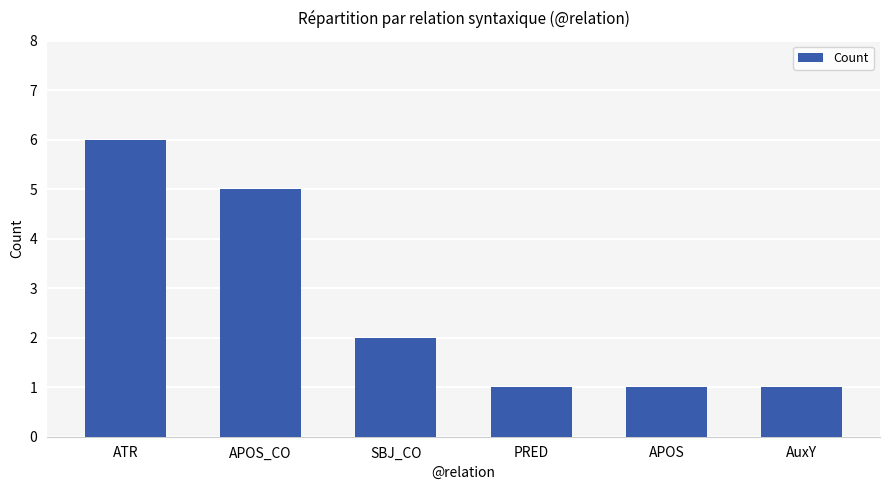

What is the smallest value displayed?

1